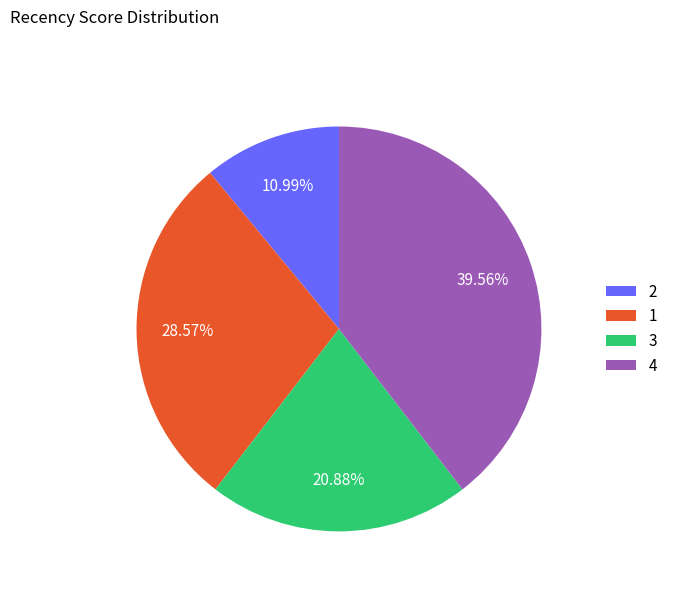

How many slices are in this pie chart?

4